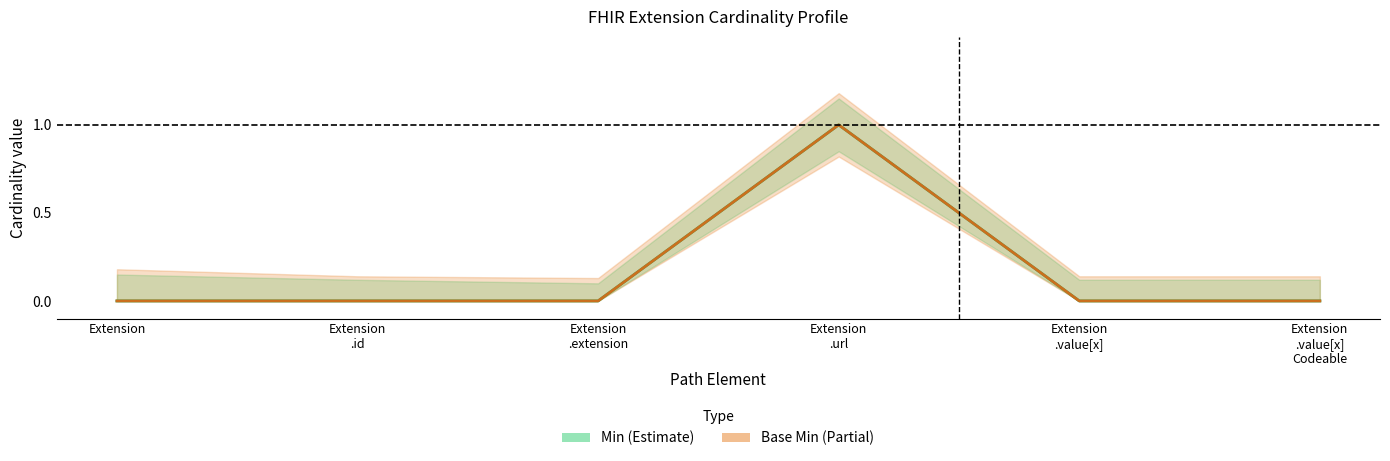

Count the number of categories in the chart.

6